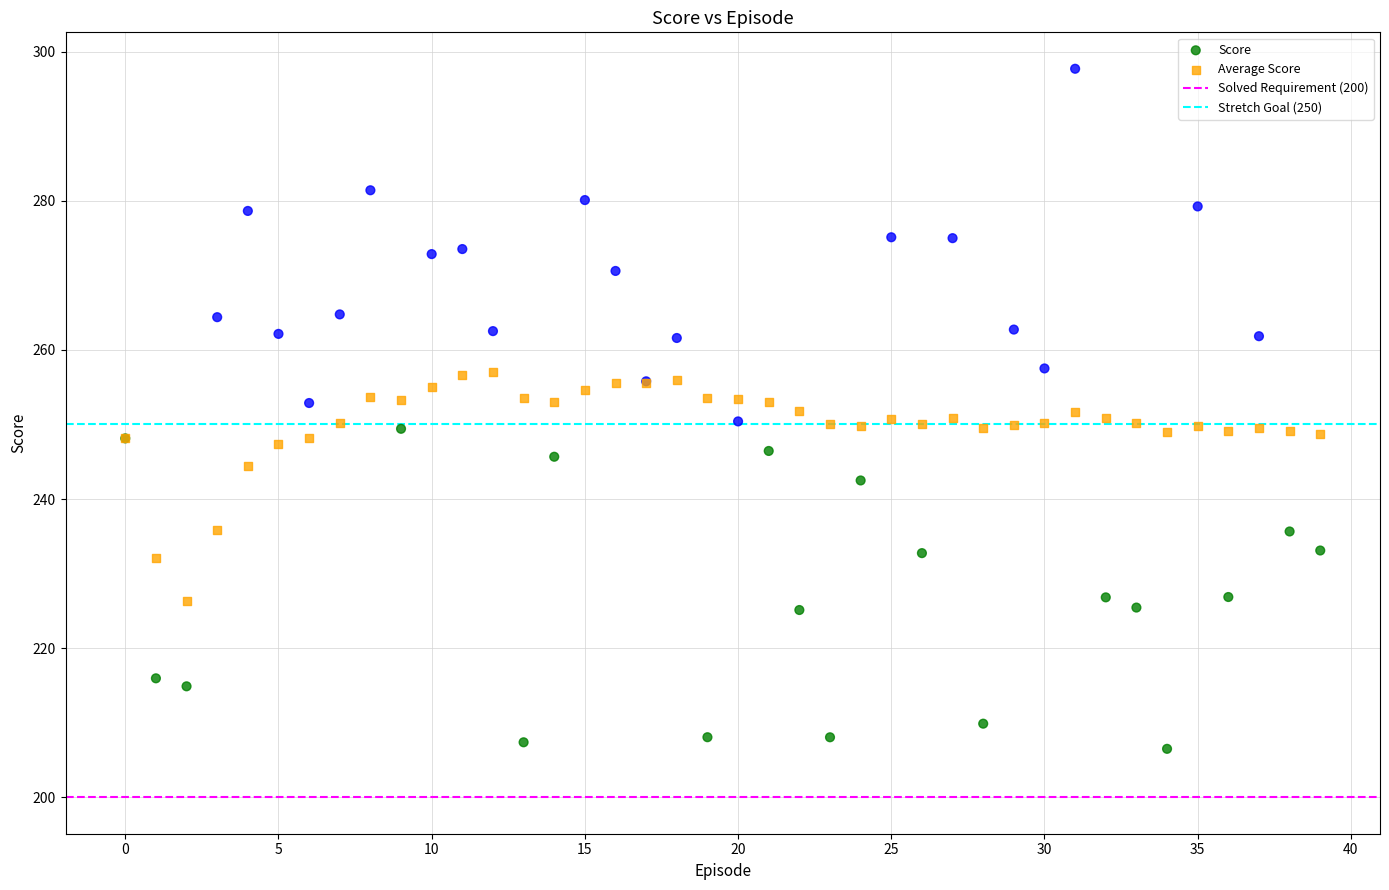

Which series has the largest Y range (max minus min)?

Score